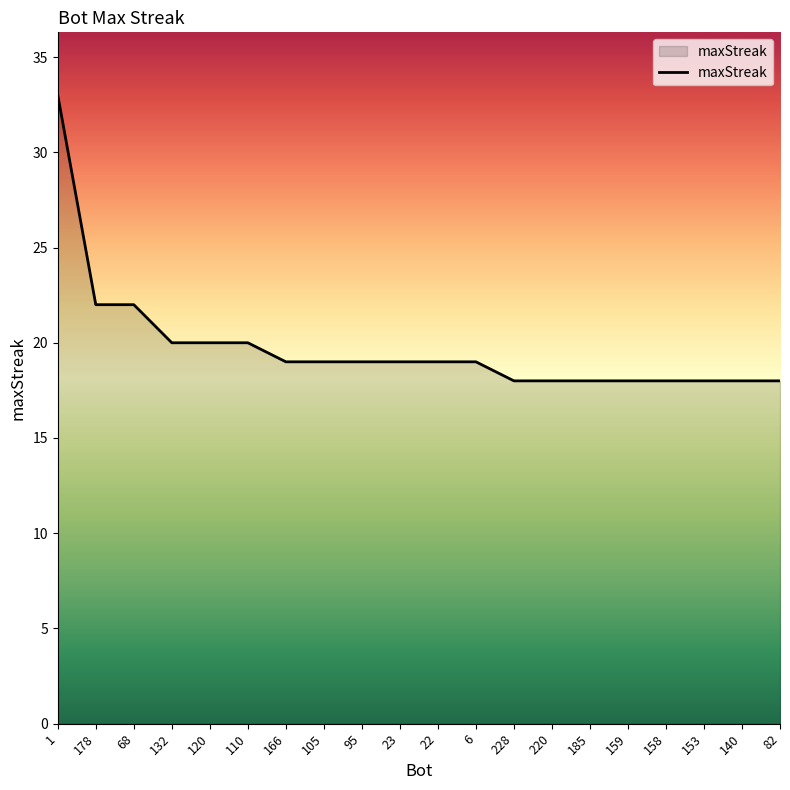

The chart shows a value of 29 at 132. True or false?

False